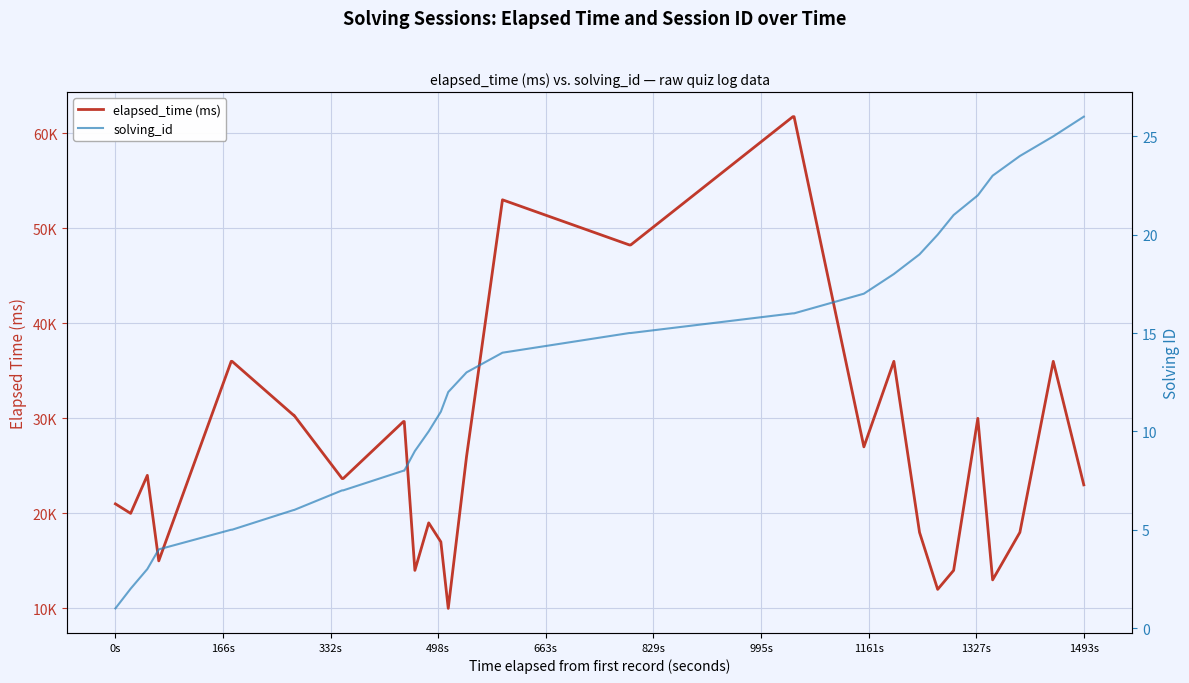

Is the value of elapsed_time (ms) at 10 greater than the value of solving_id at 14?

Yes